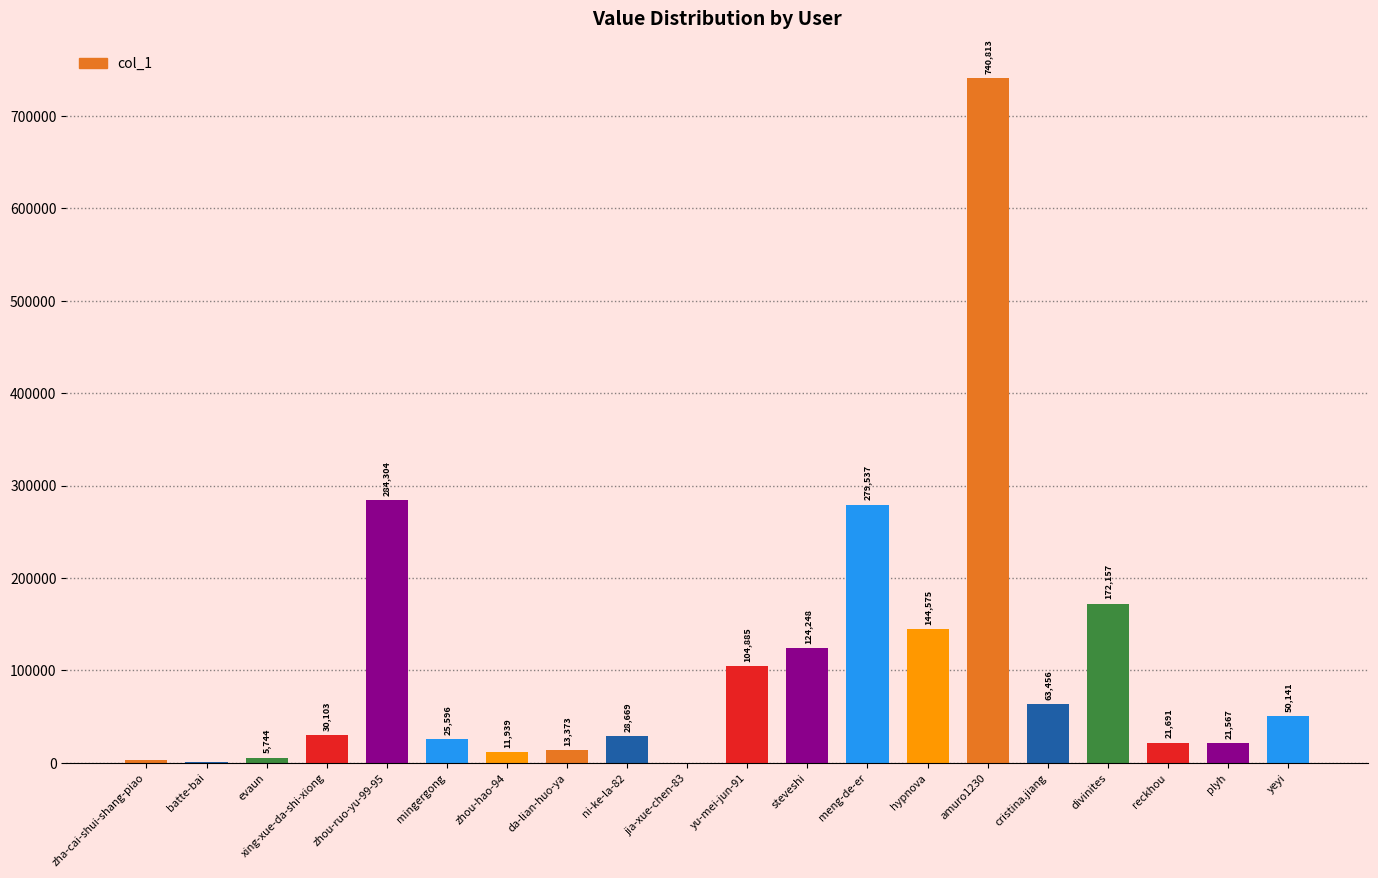

What value does the data have at meng-de-er, to the nearest 10?

279540